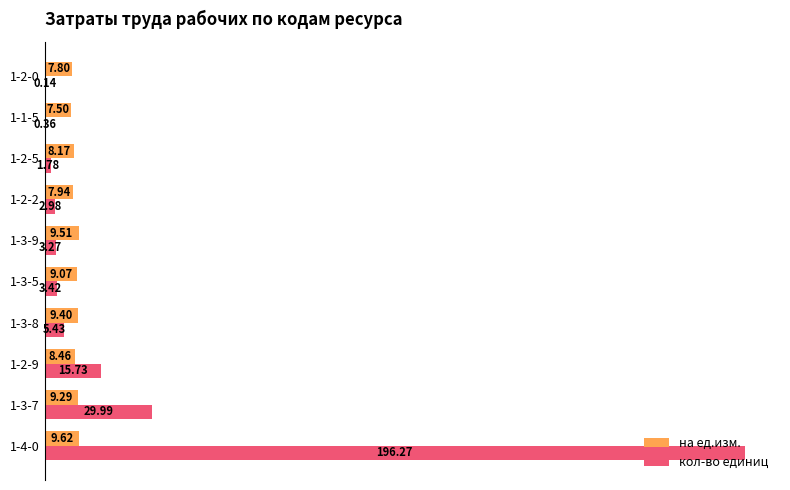

Count the number of data series in this chart.

2